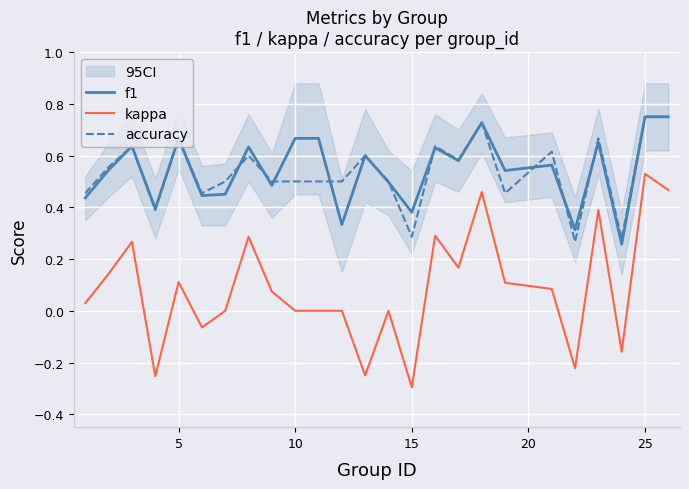

True or false: accuracy and kappa cross at least once.

False